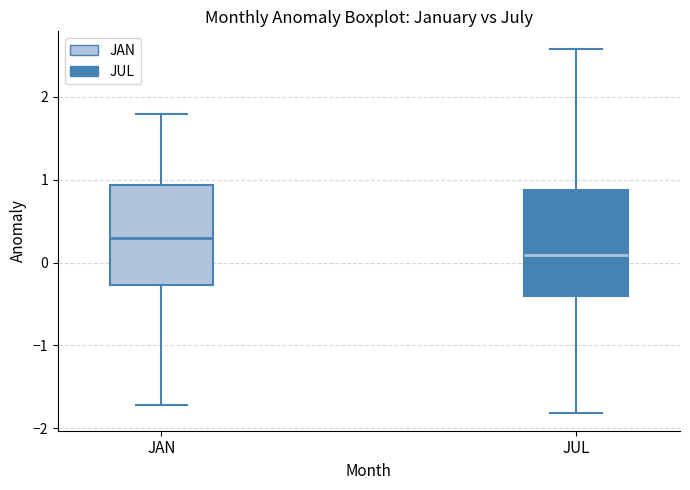

Where does the median line of the box for JAN sit on the y-axis? The values are not printed on the chart, so give them approximately, as read against the axis.

0.3